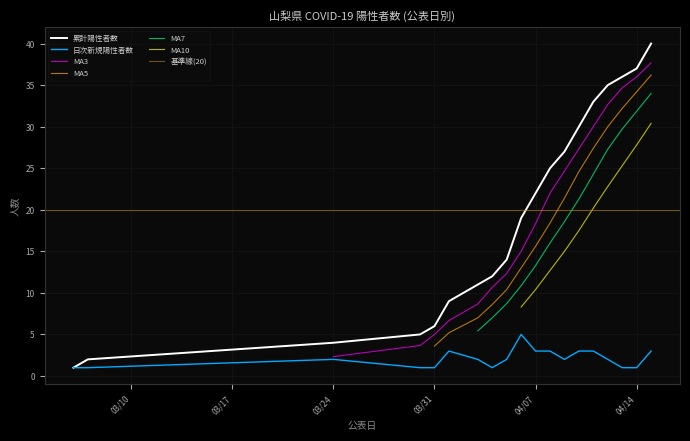

At which label does 日次新規陽性者数 first exceed 2?

2020-04-01